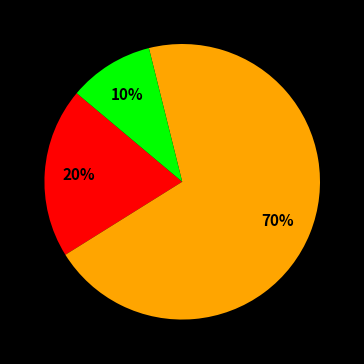

Is there any slice that represents more than half of the pie?

Yes